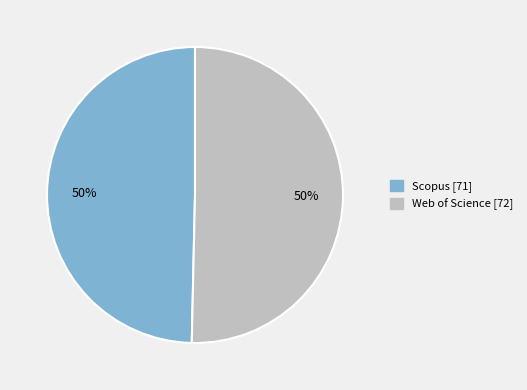

To the nearest percent, what is the average slice percentage?

50%